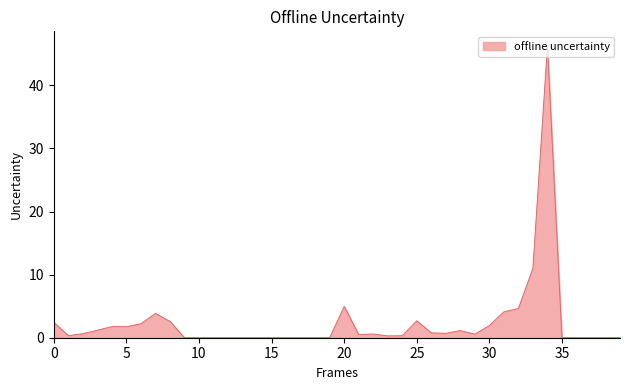

What is the difference between the maximum and minimum values?

46.3